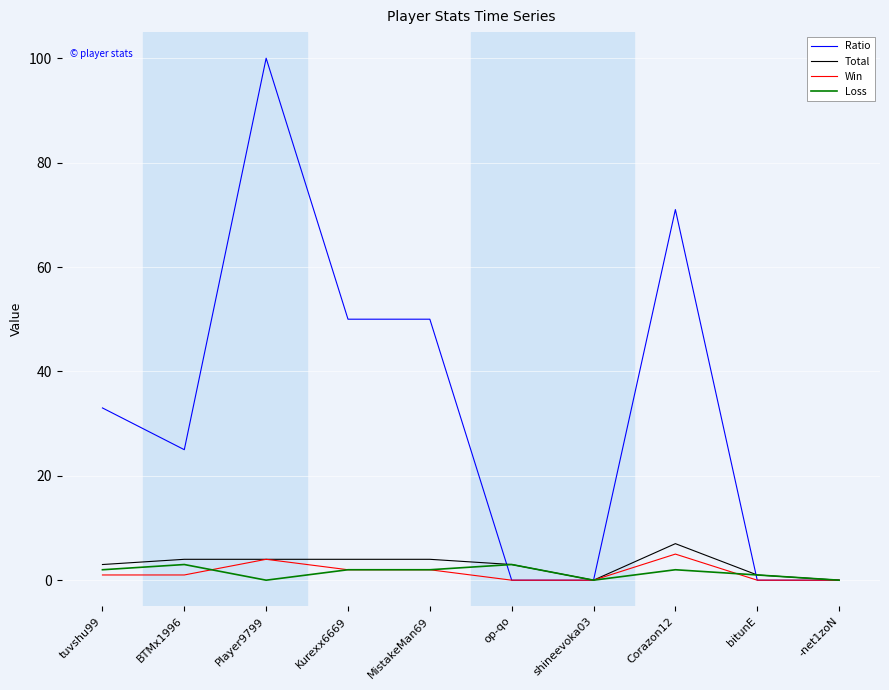

What is the maximum value for Win?

5